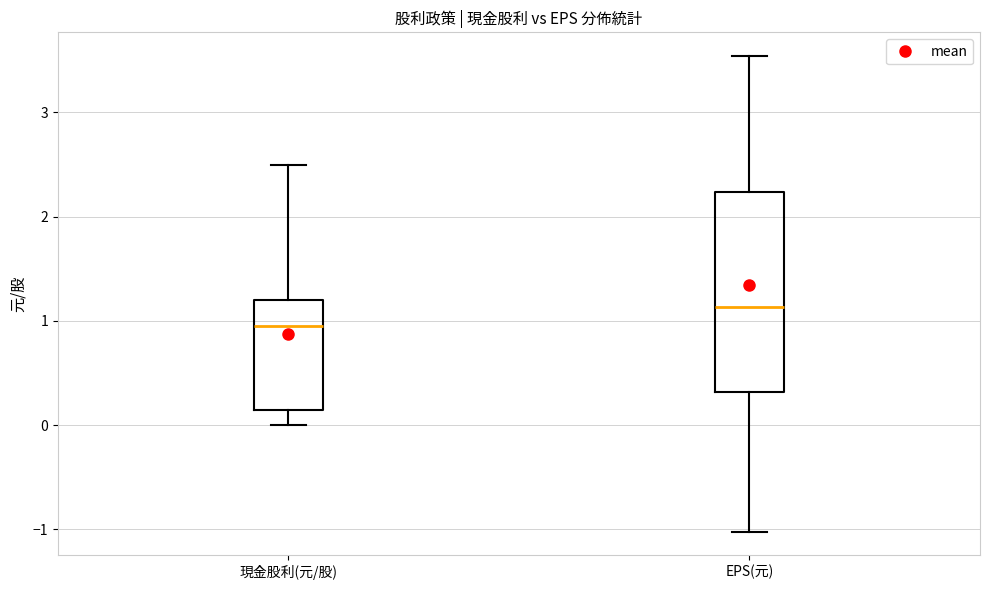

Where does the median line of the box for 現金股利(元/股) sit on the y-axis? The values are not printed on the chart, so give them approximately, as read against the axis.

1.0